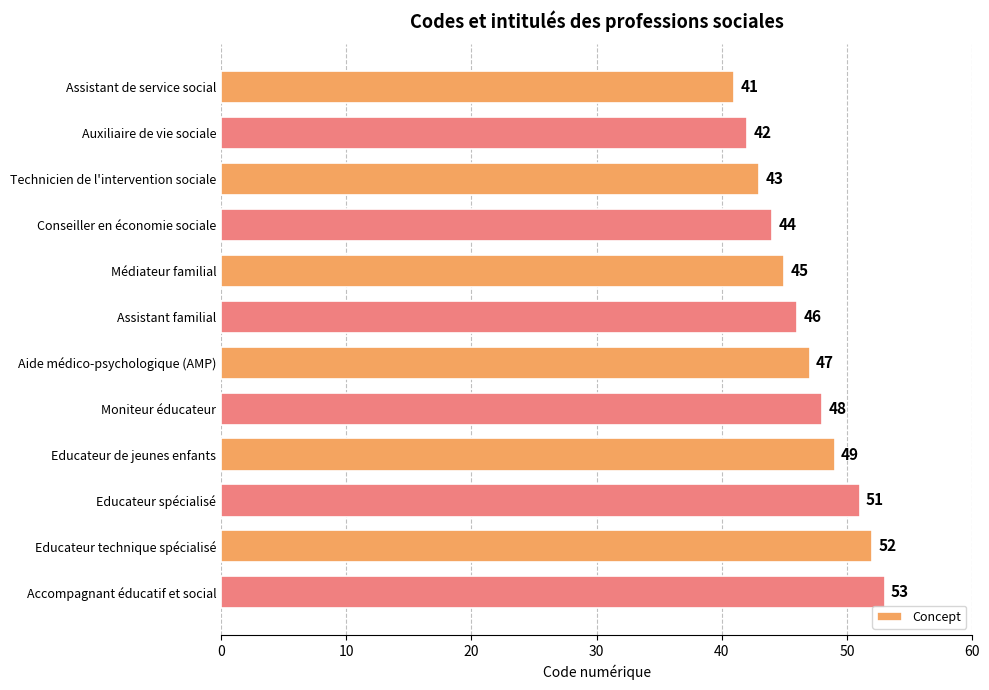

What is the change in value from Médiateur familial to Assistant familial?

+1